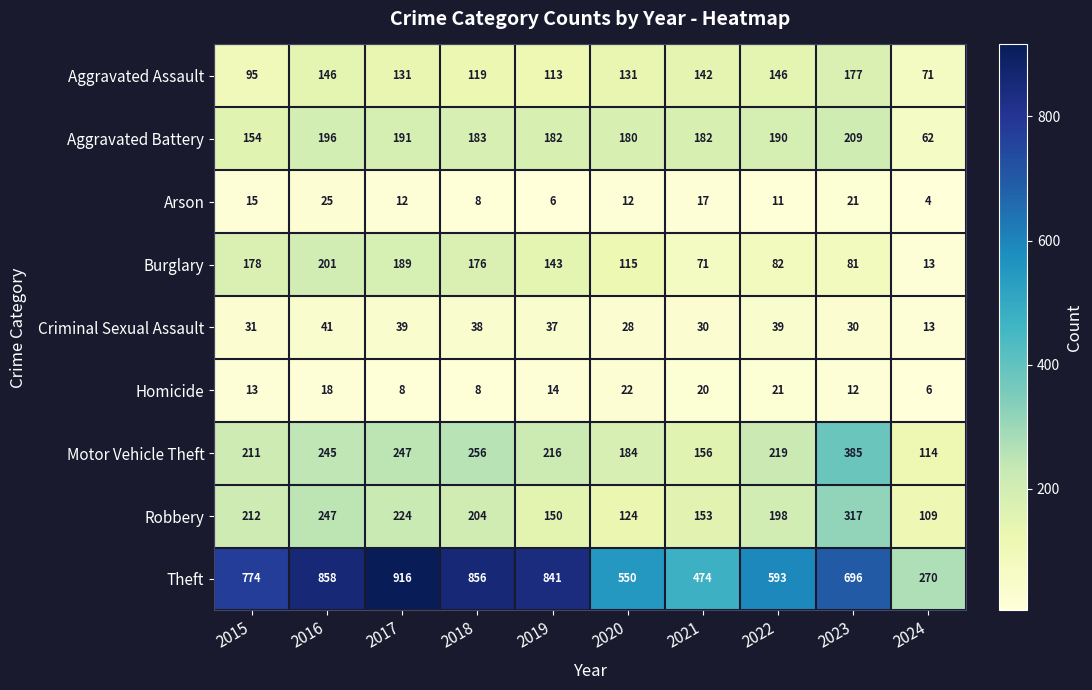

What is the difference between the Arson values at 2021 and 2023?

4